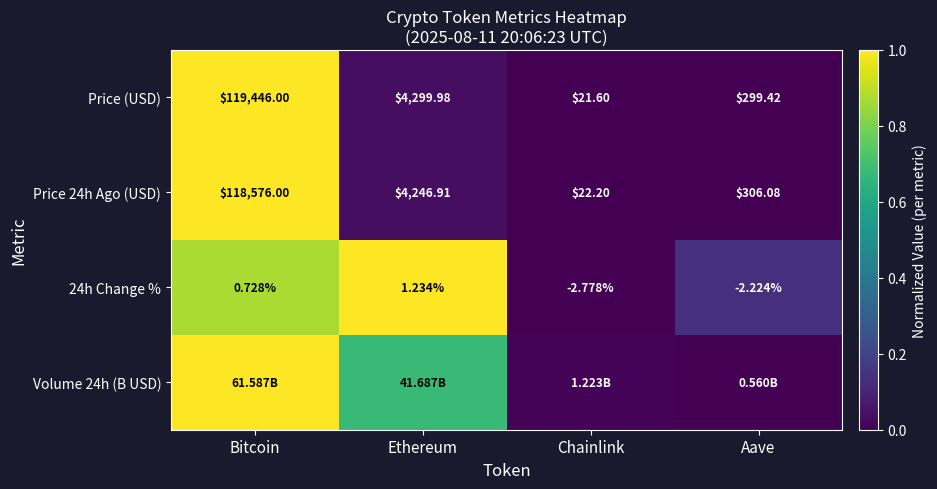

List the labels in order of Price (USD) value, smallest first.

Chainlink, Aave, Ethereum, Bitcoin